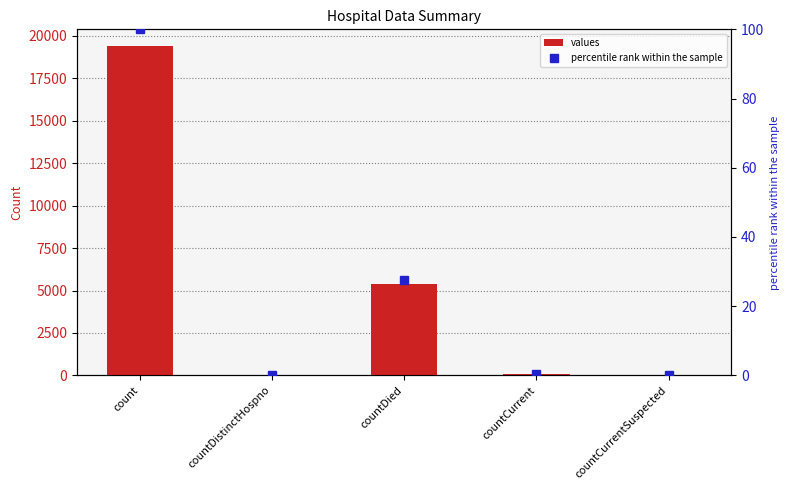

Which series changed the most between count and countCurrentSuspected?

values